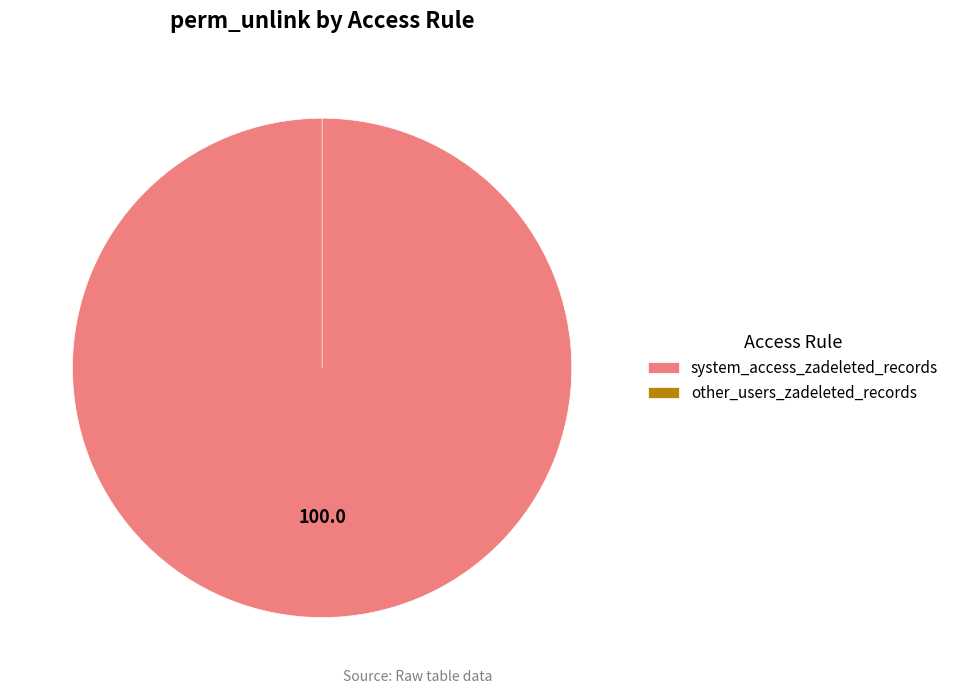

How many segments does this pie chart have?

2